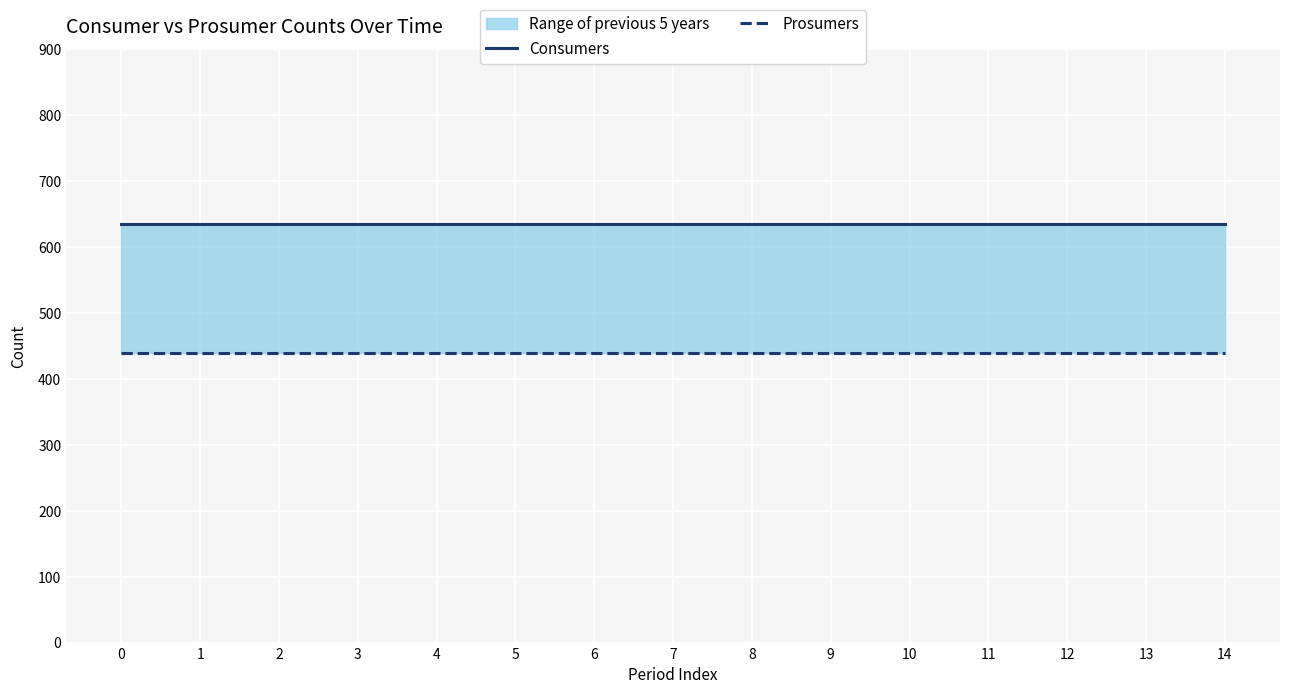

Which series changed the most between 6 and 8?

Consumers